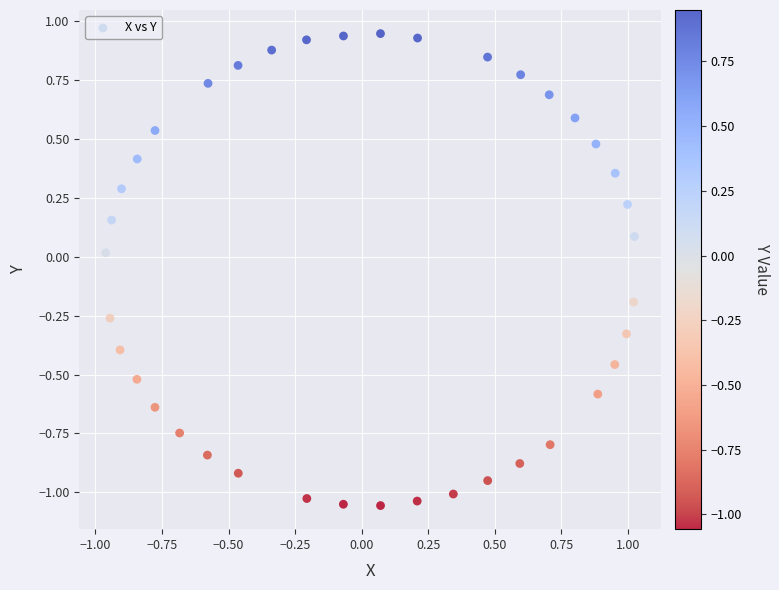

What is the range of Y values (max minus min)?

2.0